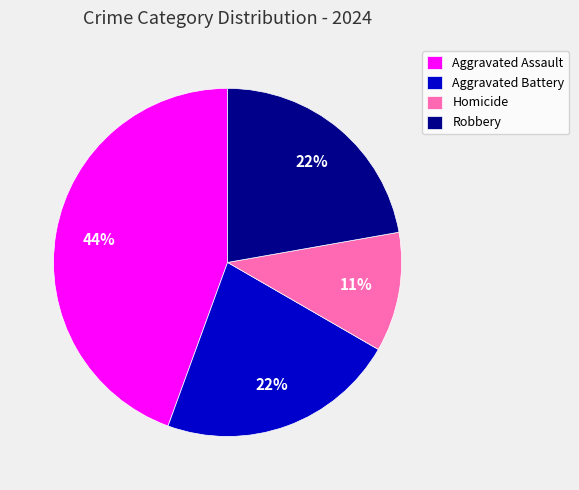

Does any single category account for the majority?

No